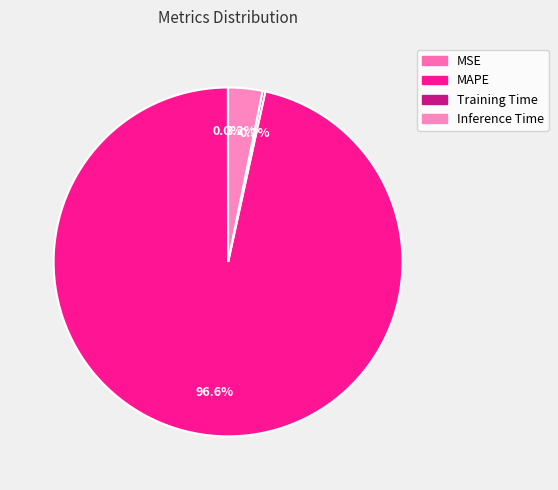

Which slice is the largest?

MAPE